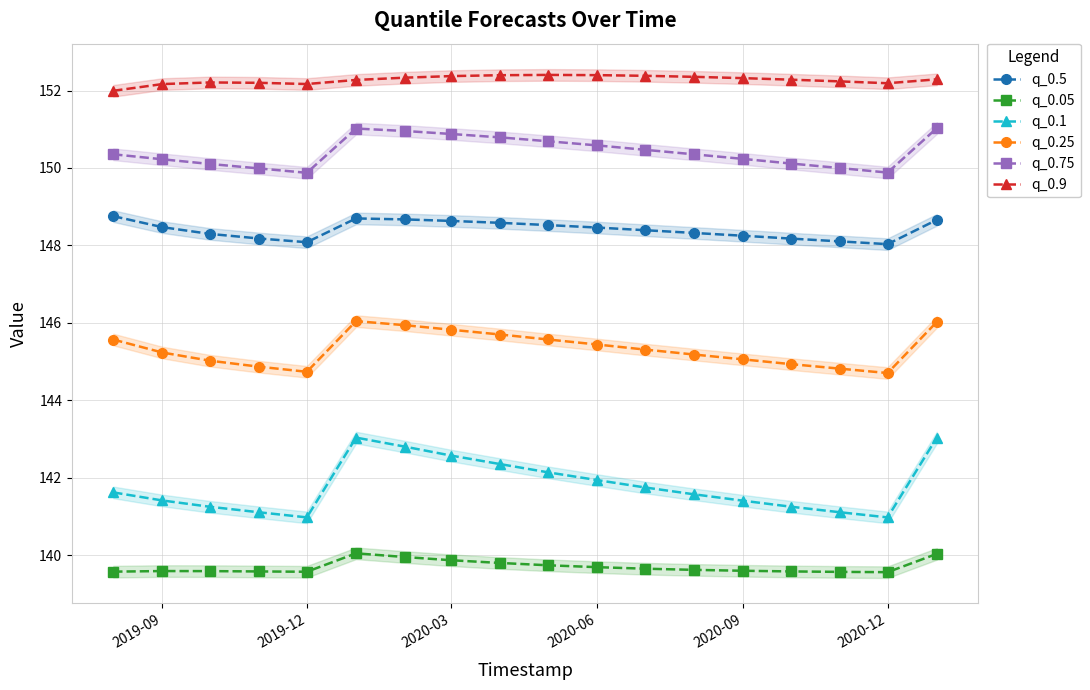

True or false: q_0.75 has a value of 207.0 at 2019-12.

False